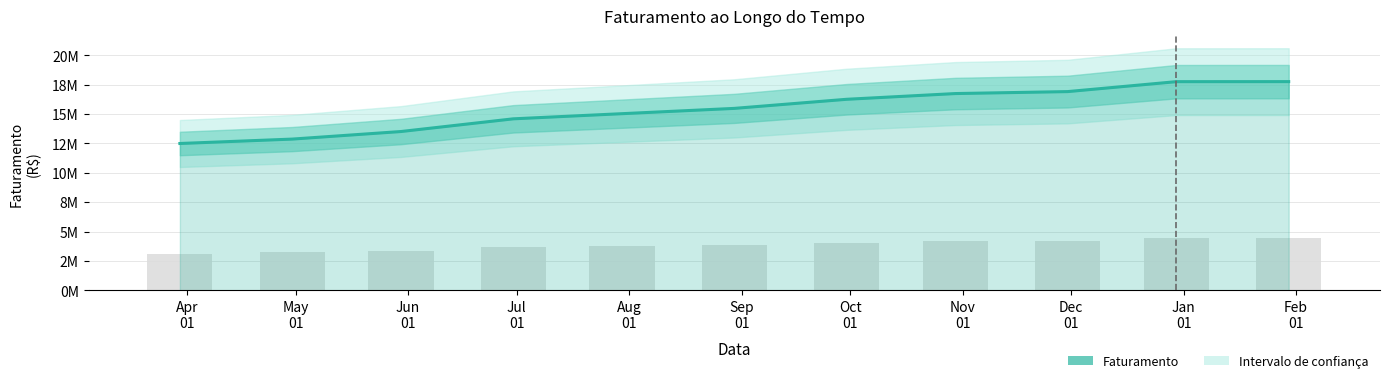

How many data points does each series have?

11